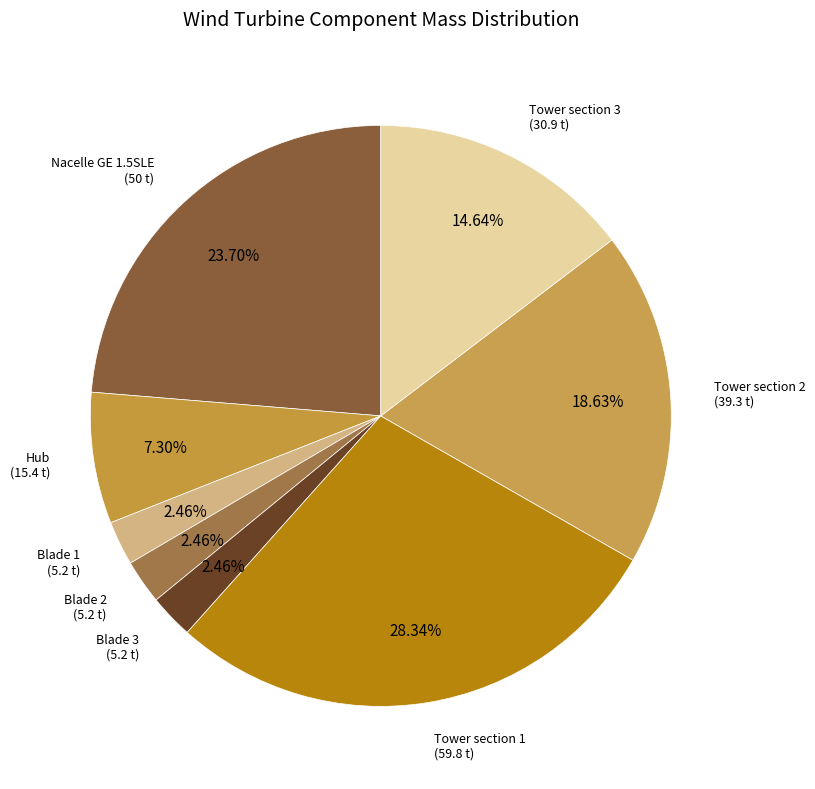

Which slice is the smallest?

Blade 1